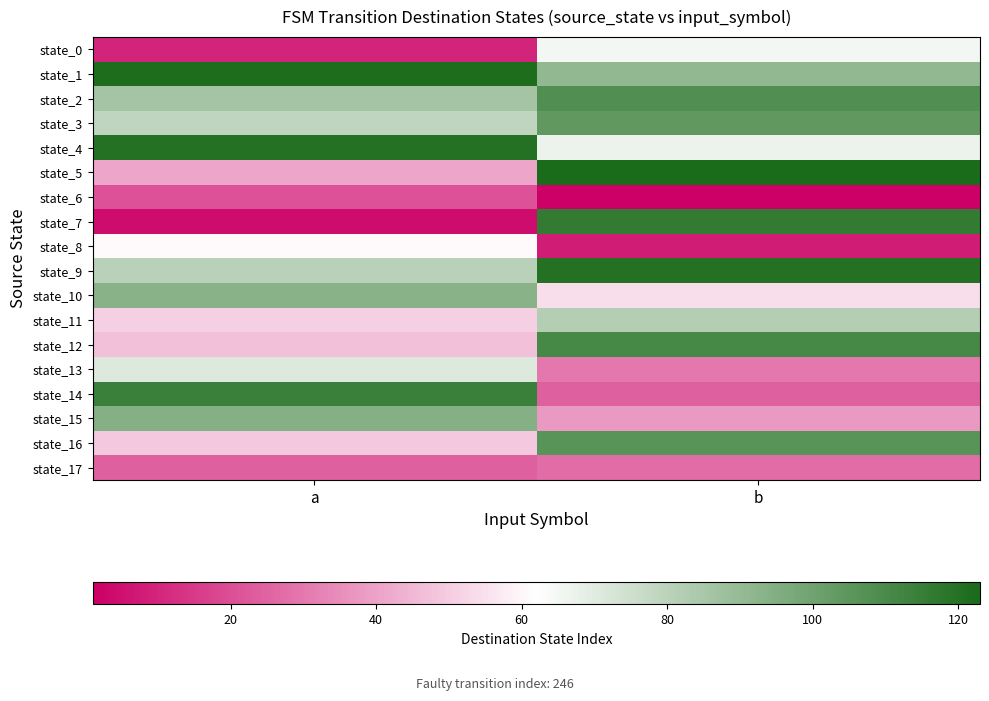

Which has a higher value, a or b?

b